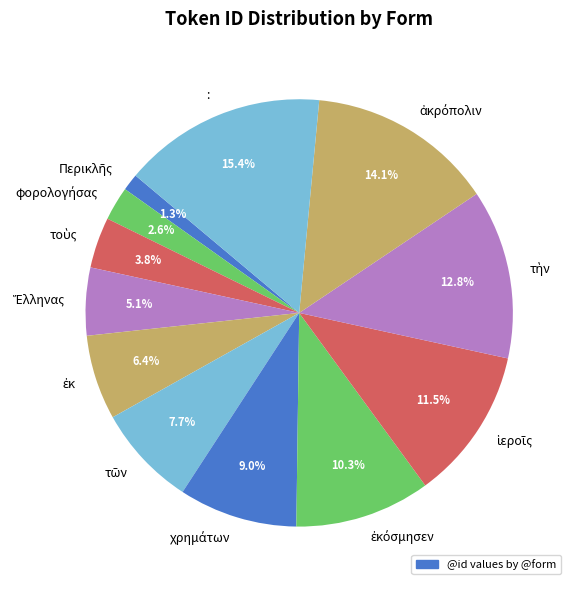

Does : represent more than half of the total?

No